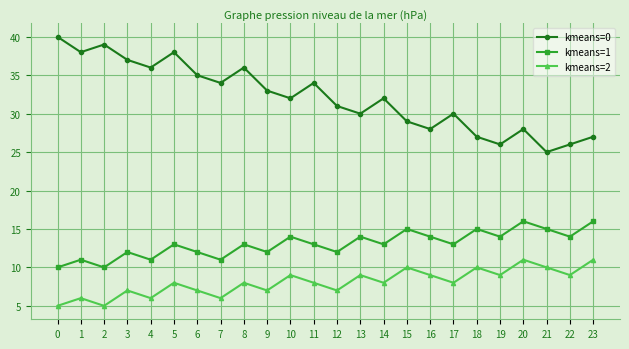

What is the smallest value displayed?

5